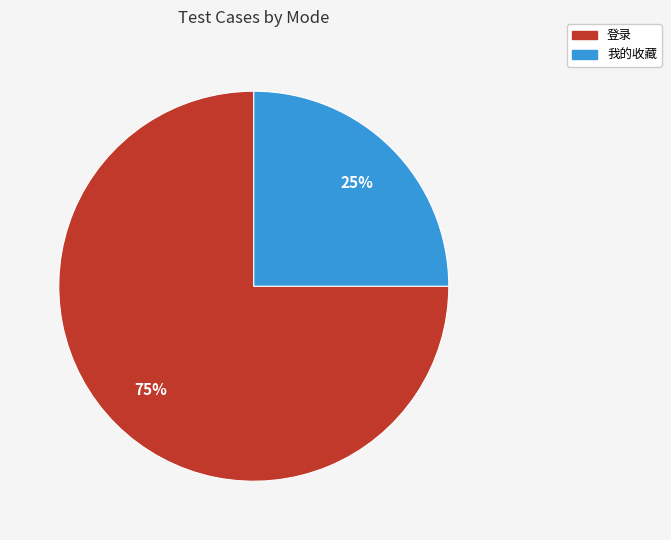

The 我的收藏 slice represents 17% of the pie. True or false?

False